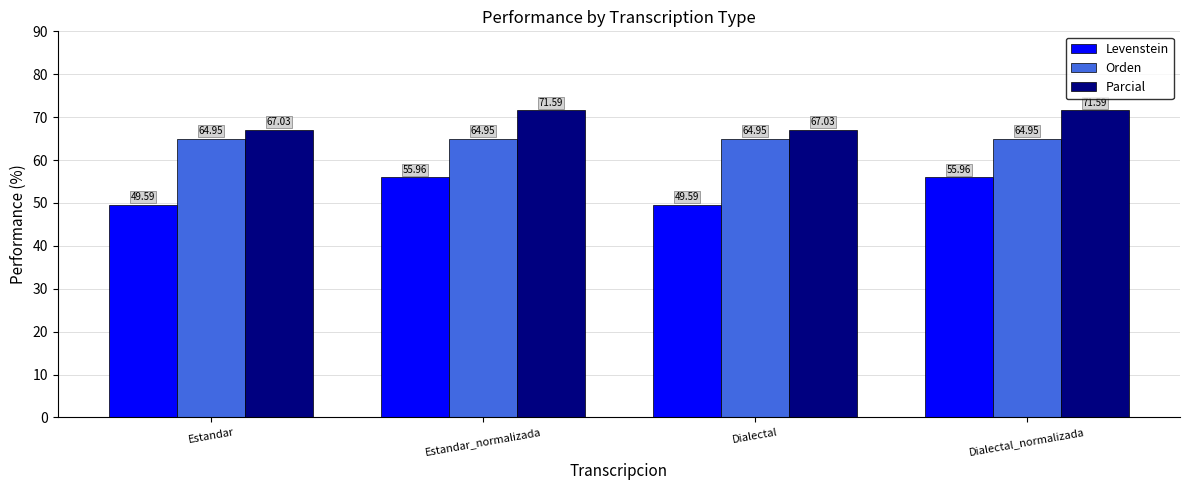

What is the spread (max minus min) of values at Estandar?

17.4